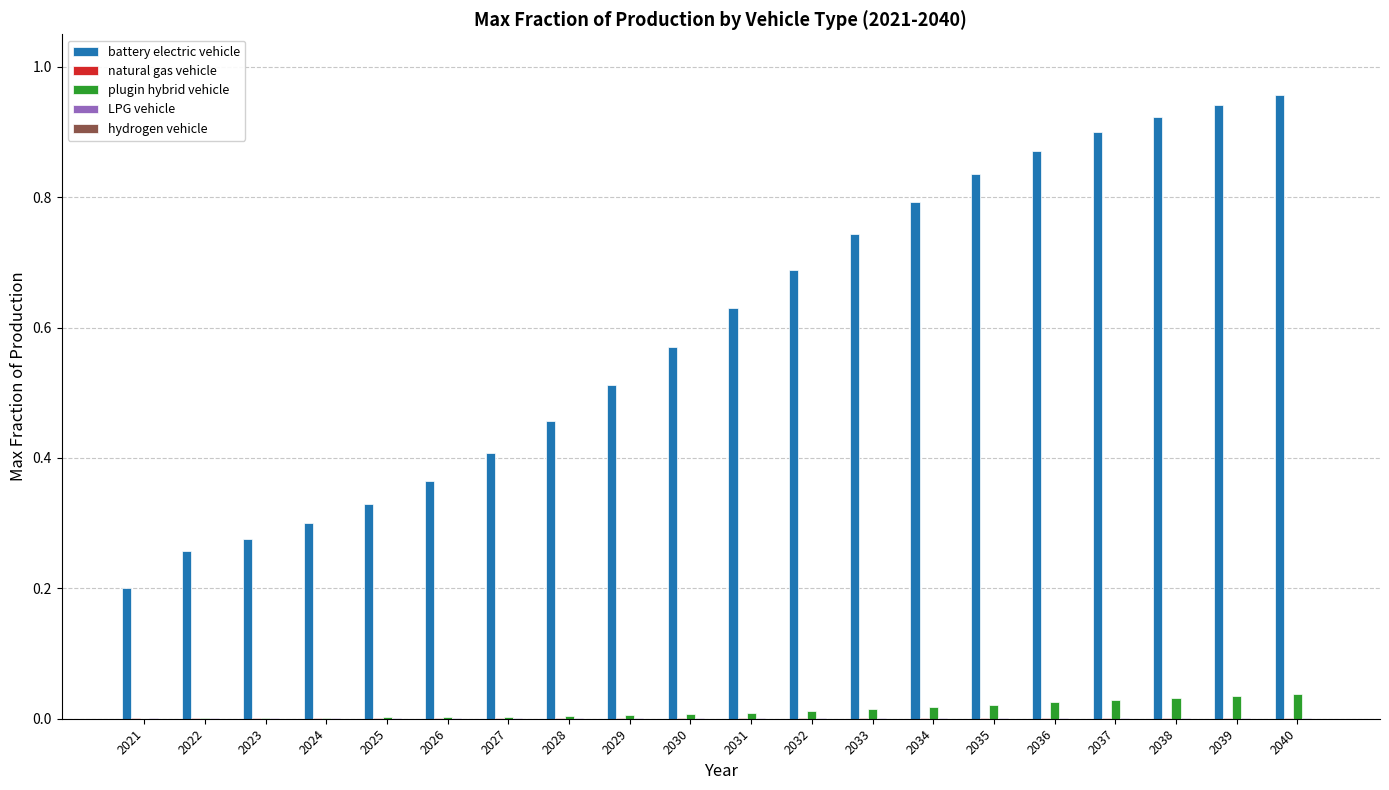

Which series has the largest total across all categories?

battery electric vehicle